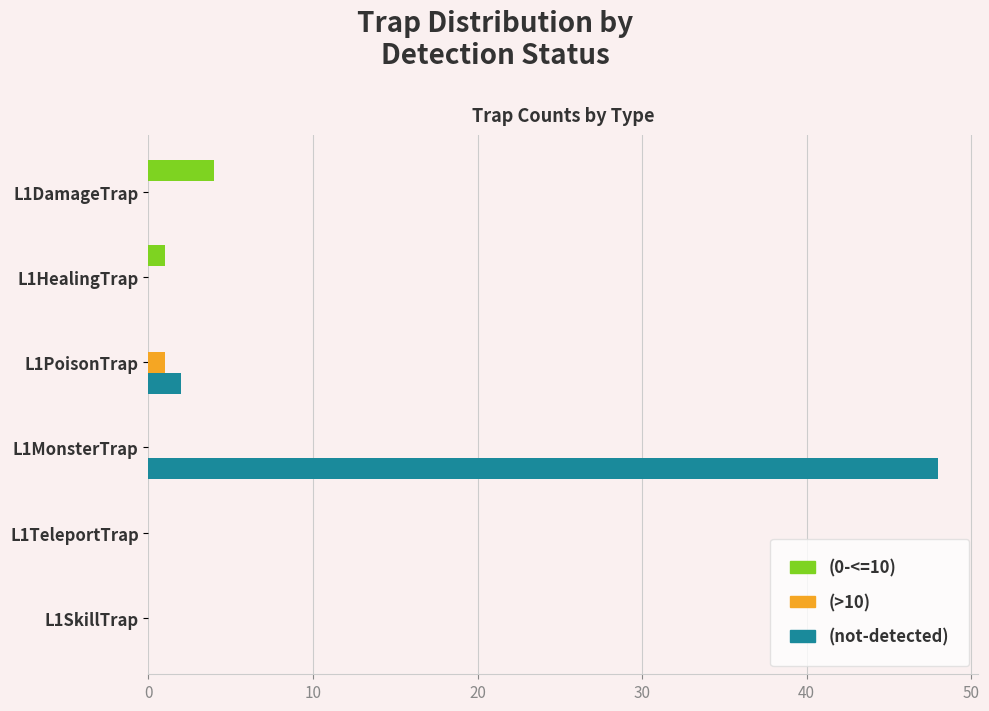

Which series has the largest total across all categories?

(not-detected)